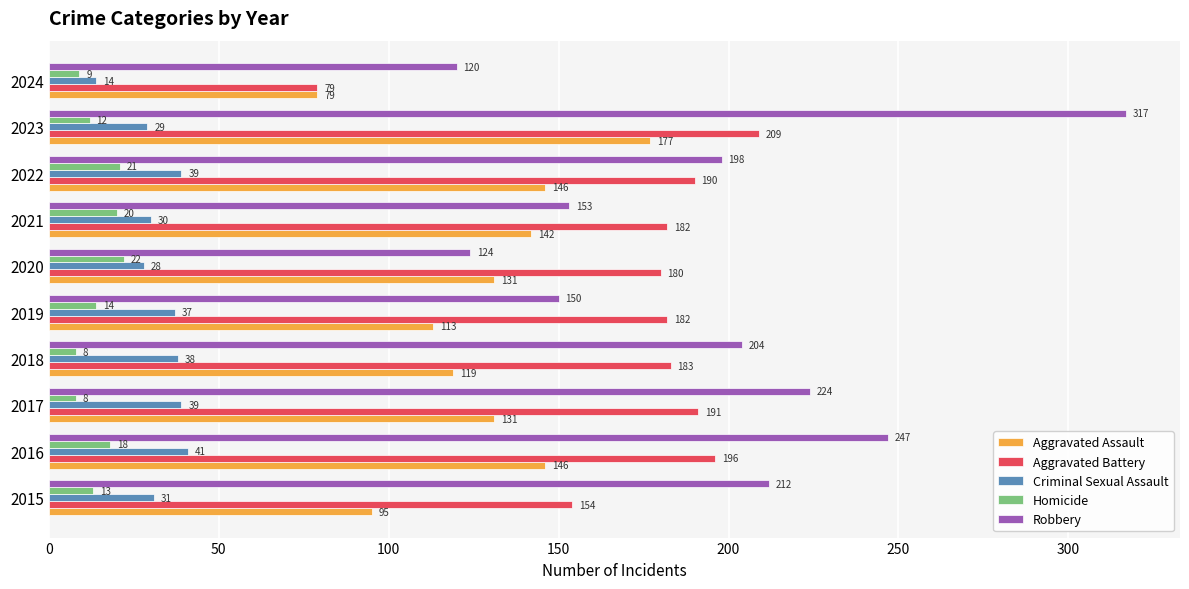

At how many categories does at least one series exceed 96?

10